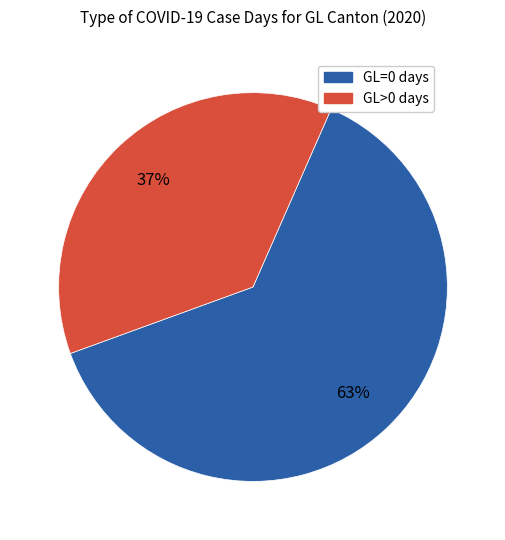

How many segments does this pie chart have?

2